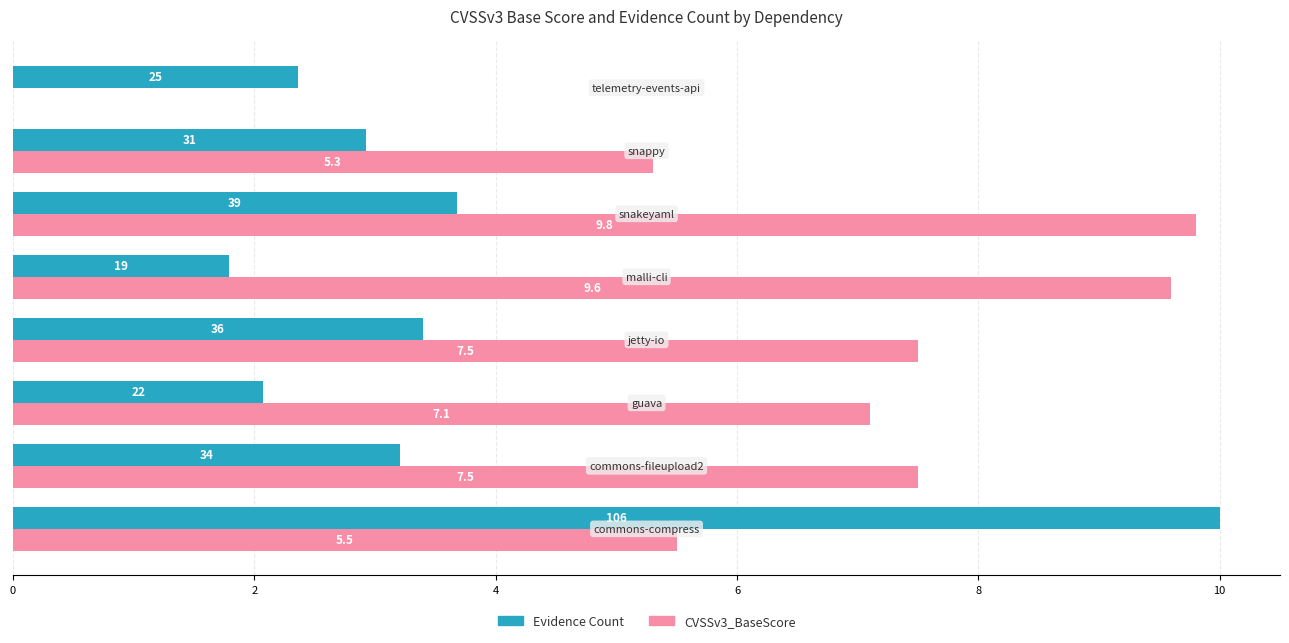

How many values in the CVSSv3_BaseScore series are below 7?

3